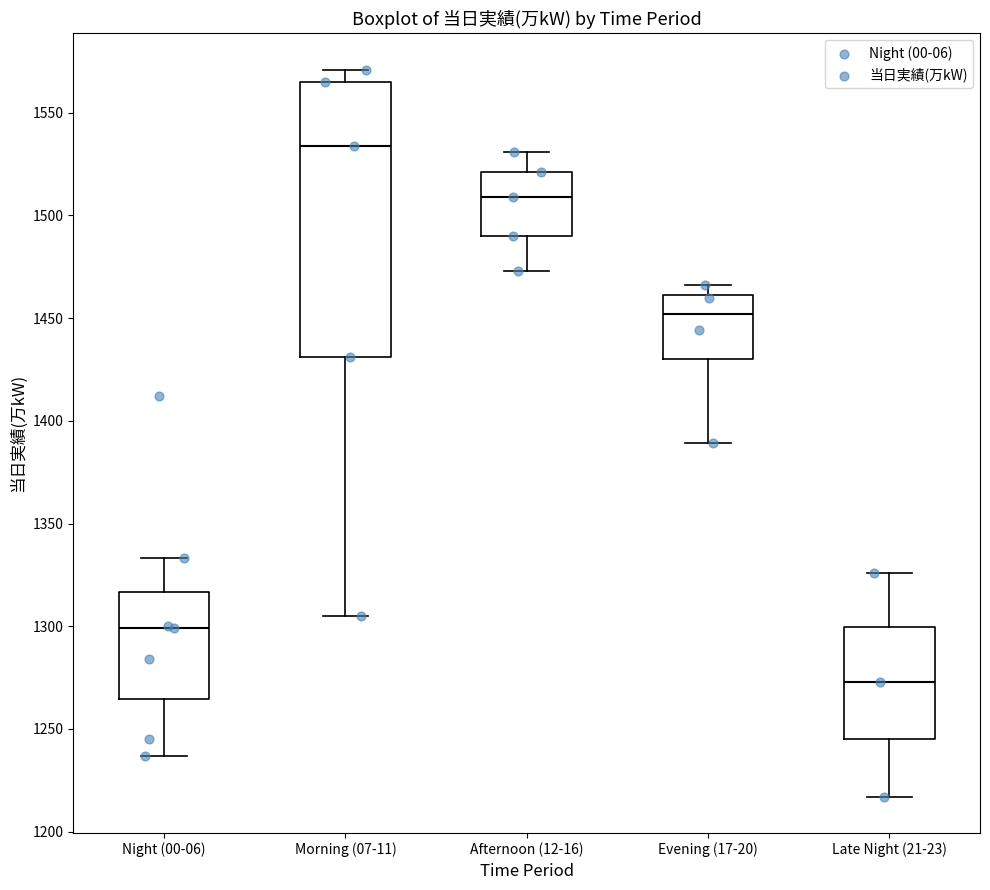

Reading left to right, read every box against the y-axis: the position of its median line, the range the box covers, and the ends of its whiskers. The values are not printed on the chart, so give them approximately, as read against the axis.

Night (00-06): median 1300, box 1265 to 1315, whiskers 1235 to 1335
Morning (07-11): median 1535, box 1430 to 1565, whiskers 1305 to 1570
Afternoon (12-16): median 1510, box 1490 to 1520, whiskers 1475 to 1530
Evening (17-20): median 1450, box 1430 to 1460, whiskers 1390 to 1465
Late Night (21-23): median 1275, box 1245 to 1300, whiskers 1215 to 1325